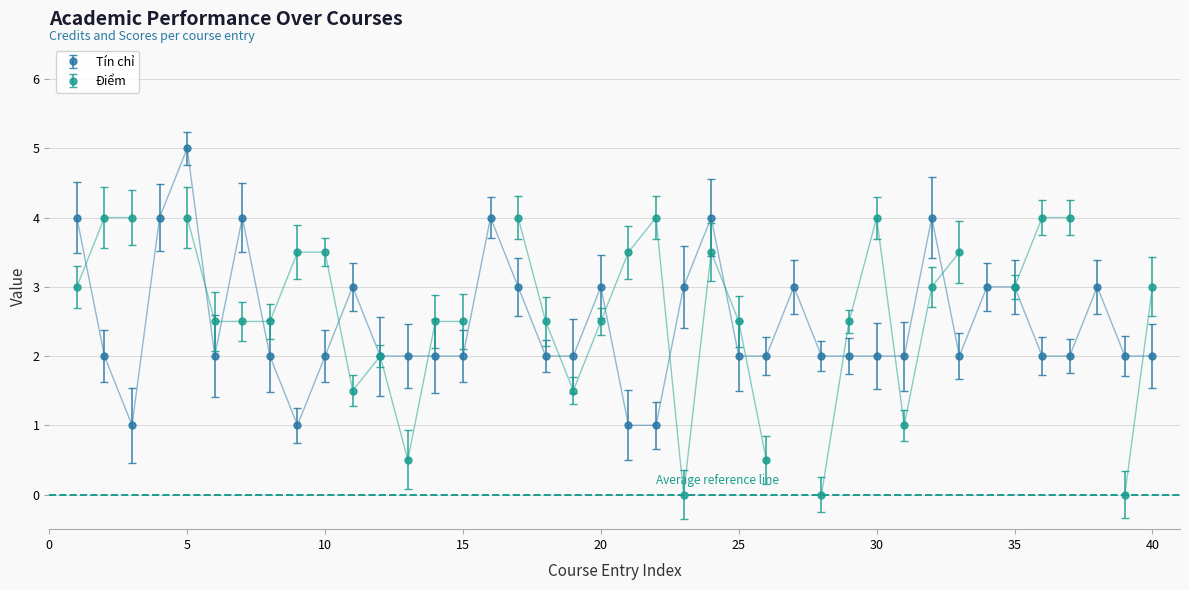

True or false: Tín chỉ has more than 0 interior local peaks.

True